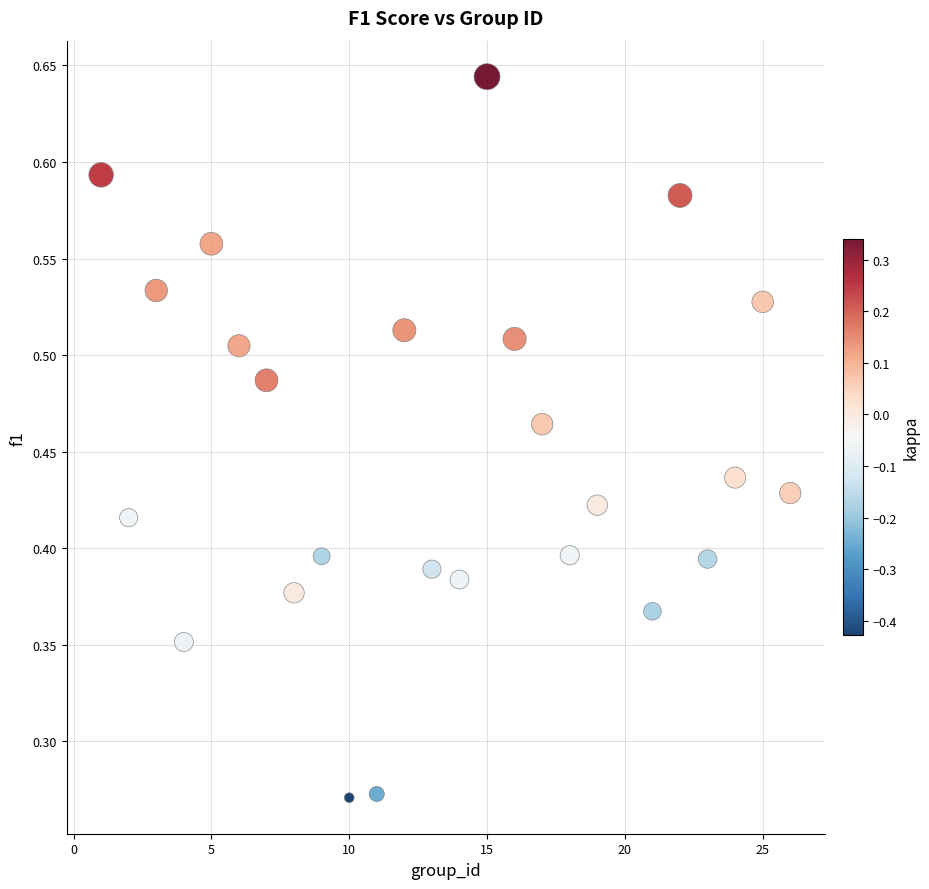

What is the range of X values (max minus min)?

25.0